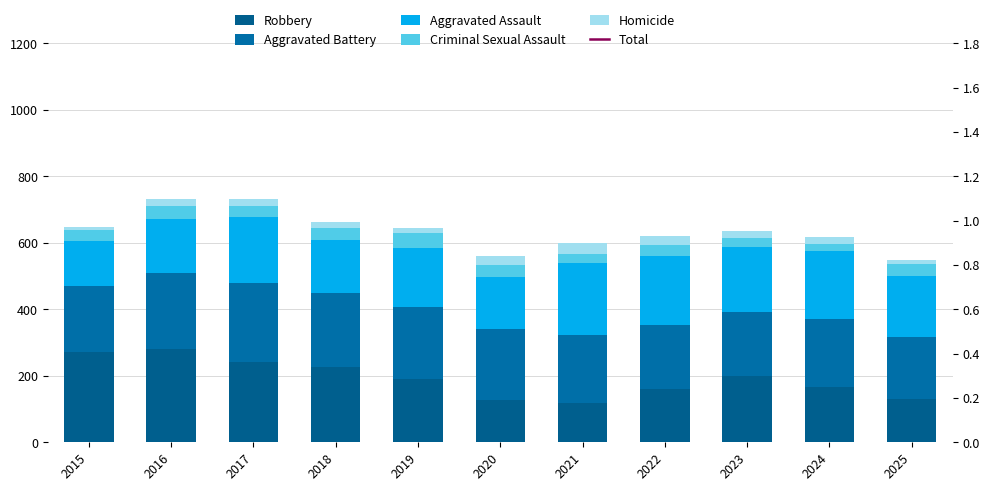

What is the sum of all Robbery values?

2115